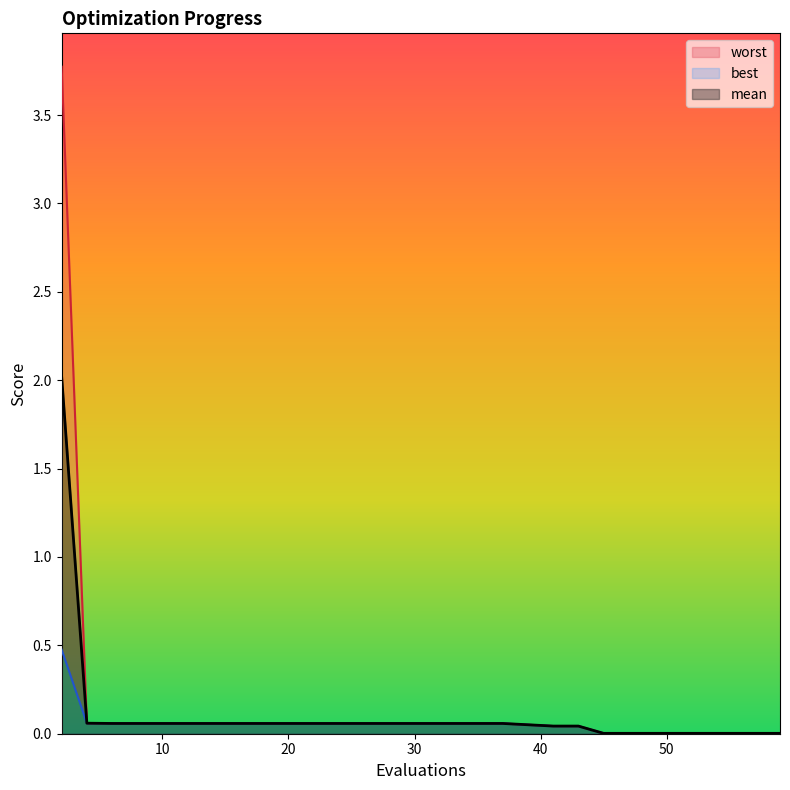

List the labels in order of best value, largest first.

2, 4, 6, 8, 10, 12, 13, 15, 17, 19, 21, 23, 25, 27, 29, 31, 33, 35, 37, 41, 43, 45, 47, 49, 51, 53, 54, 55, 57, 59